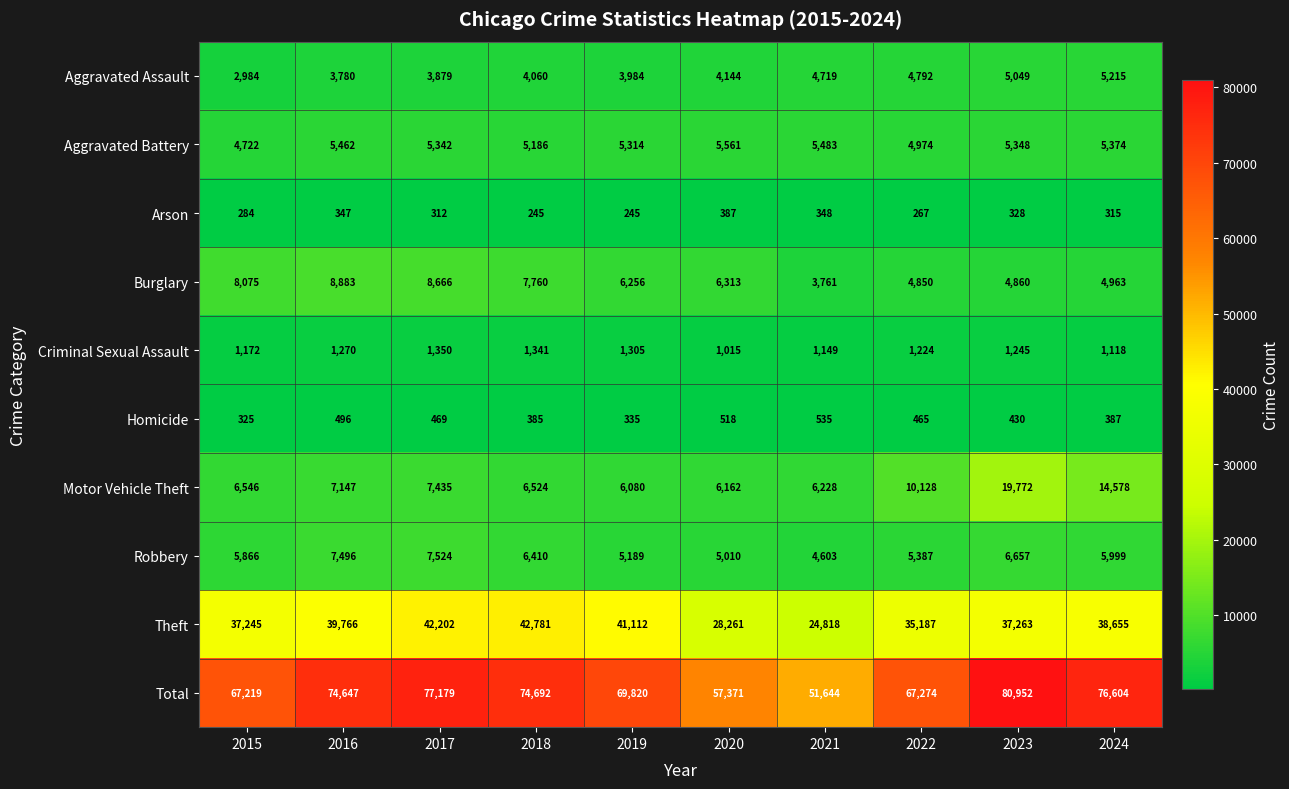

At which label does Theft first exceed 38655?

2016